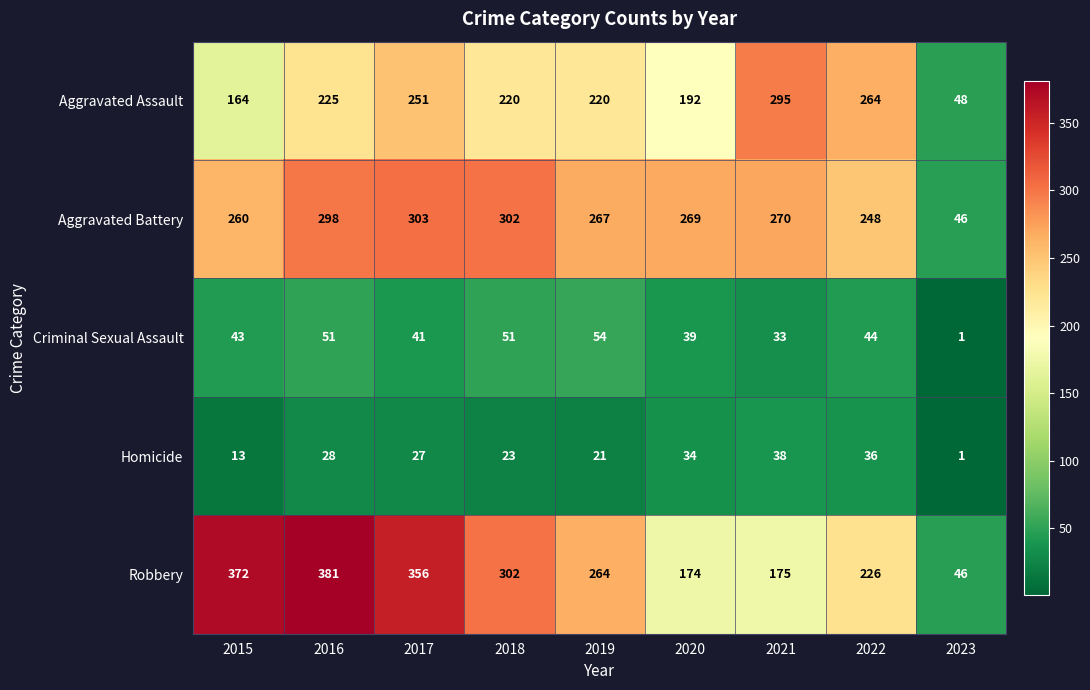

At which category is the sum across all series the highest?

2016